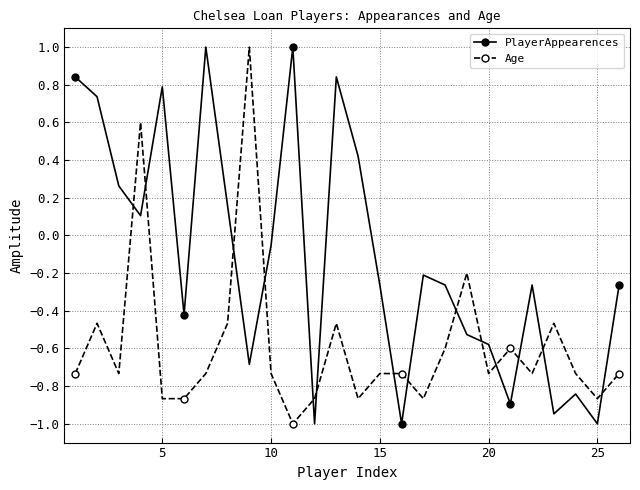

How many times do Age and PlayerAppearences cross each other?

14